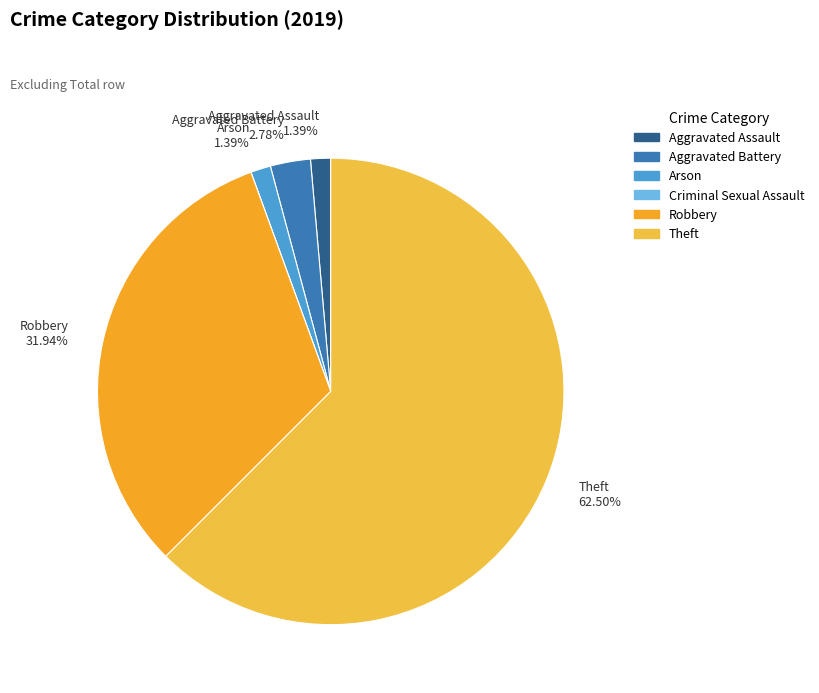

What is the change in value from Aggravated Assault to Aggravated Battery?

+1